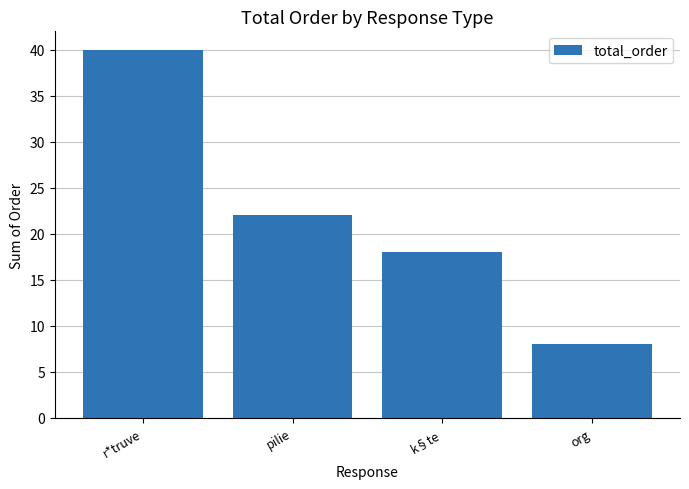

How many values are between 18 and 40?

3